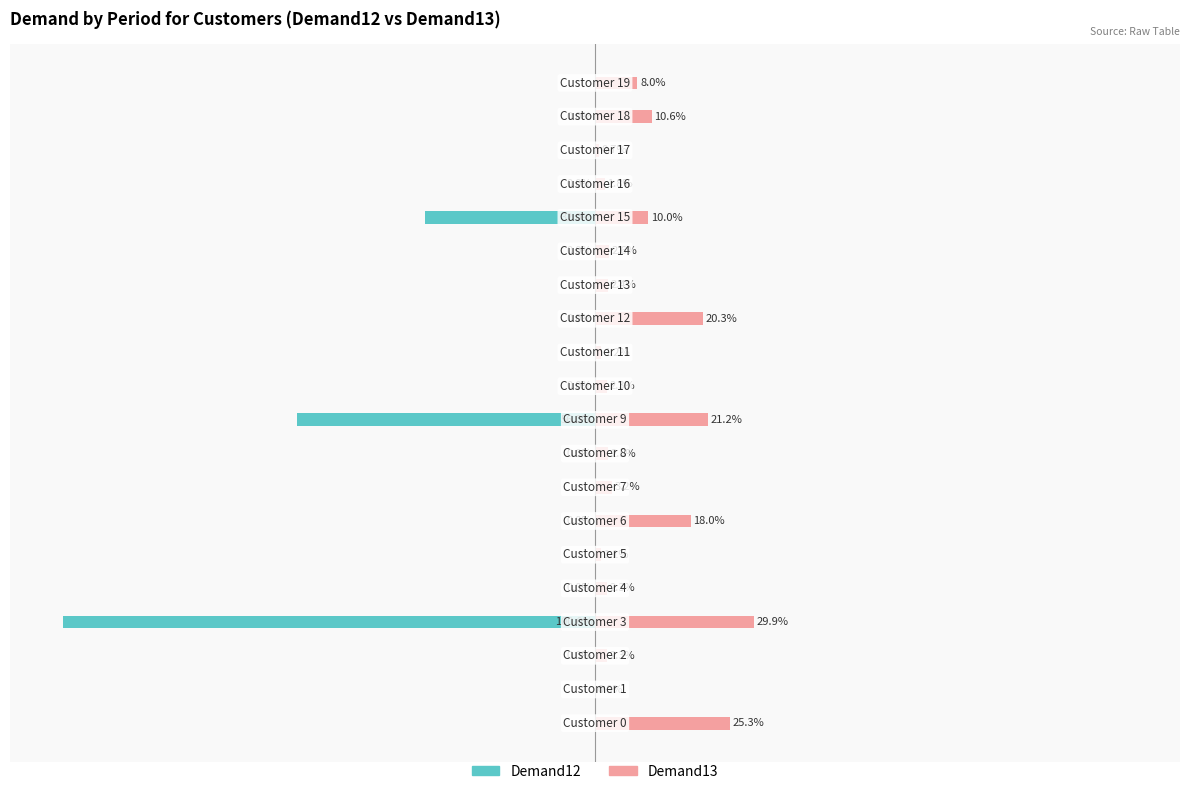

Reading right to left, extract all data points from this chart.

Demand12: 19=0.0	18=-0.0	17=0.0	16=-0.0	15=-32.0	14=-0.0	13=0.0	12=-0.0	11=0.0	10=-0.0	9=-56.0	8=-0.0	7=0.0	6=-0.0	5=0.0	4=-0.0	3=-100.0	2=-0.0	1=0.0	0=0.0
Demand13: 19=8.0	18=10.6	17=0.7	16=1.8	15=10.0	14=2.6	13=2.4	12=20.3	11=1.2	10=2.3	9=21.2	8=2.5	7=3.2	6=18.0	5=1.1	4=2.3	3=29.9	2=2.3	1=0.0	0=25.3